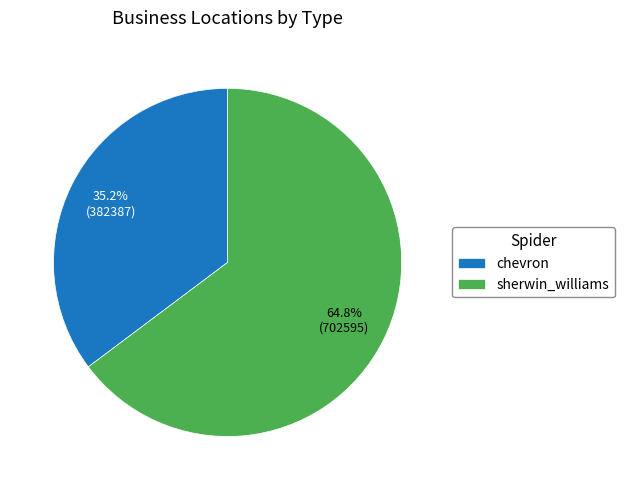

Rank the categories by value from lowest to highest.

chevron, sherwin_williams